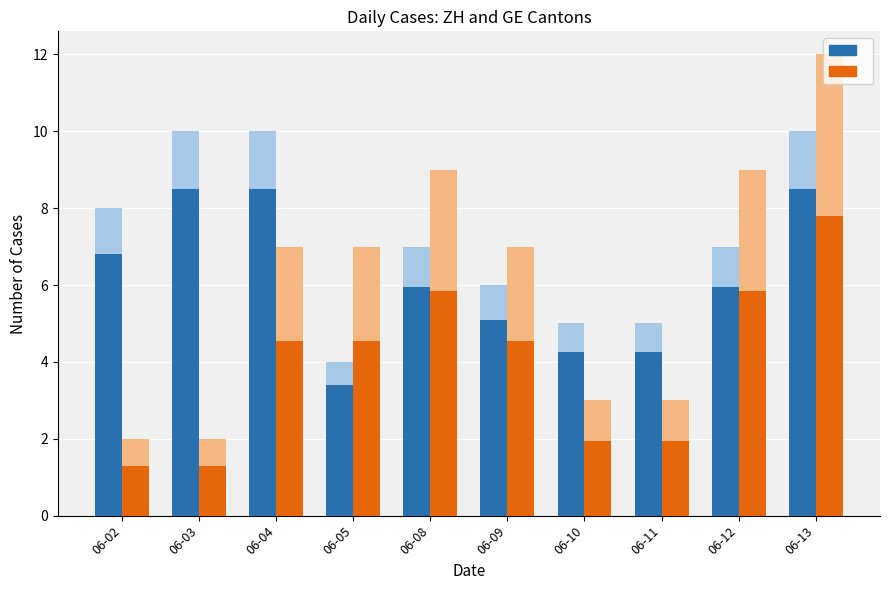

Between 06-11 and 06-10, which is larger?

06-11